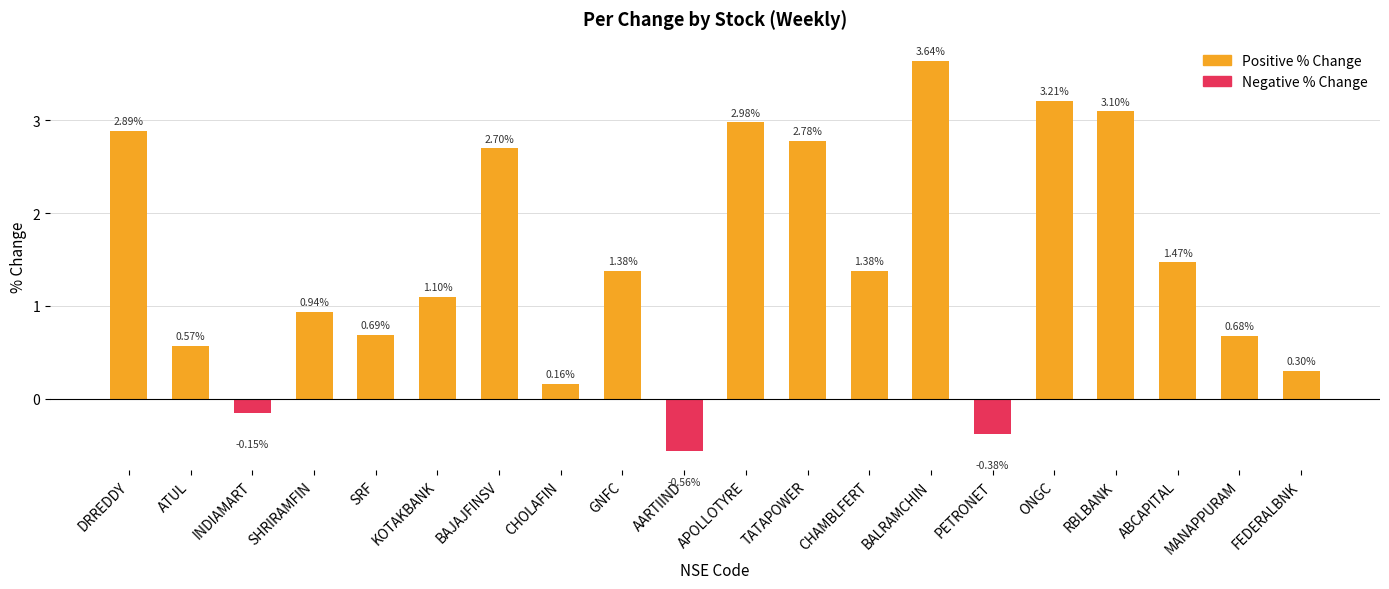

What is the label of the 10th bar from the right?

APOLLOTYRE